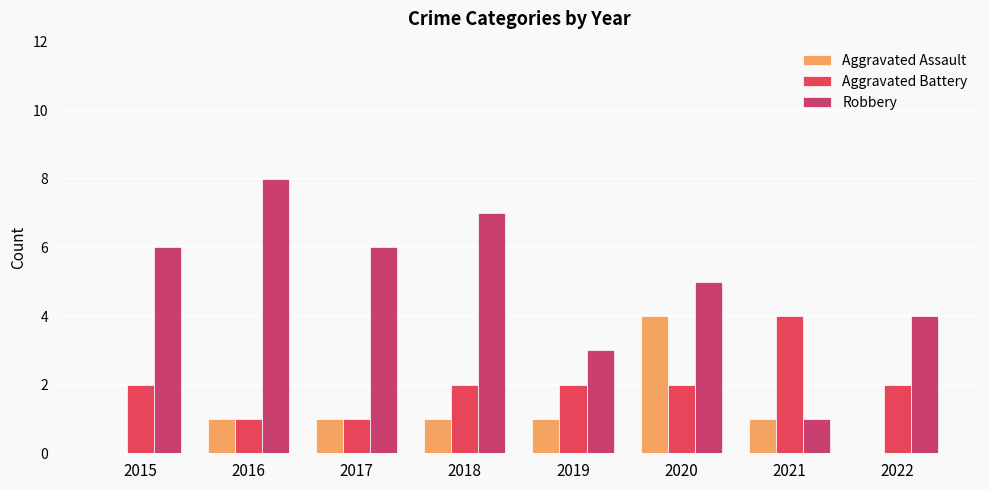

What is the sum of the Aggravated Battery values at 2021 and 2017?

5